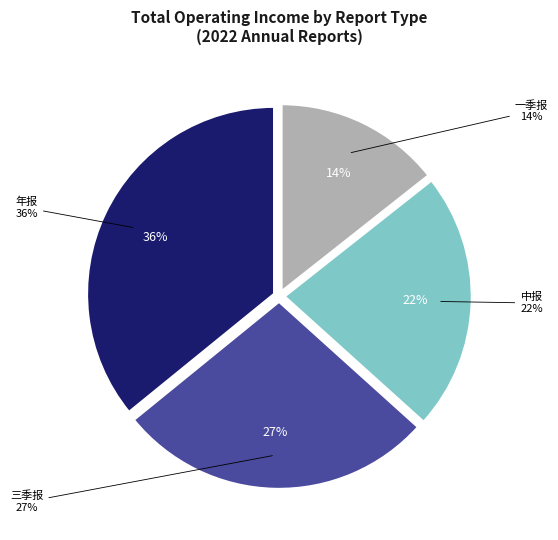

What portion of the pie excludes 三季报?

72.5%